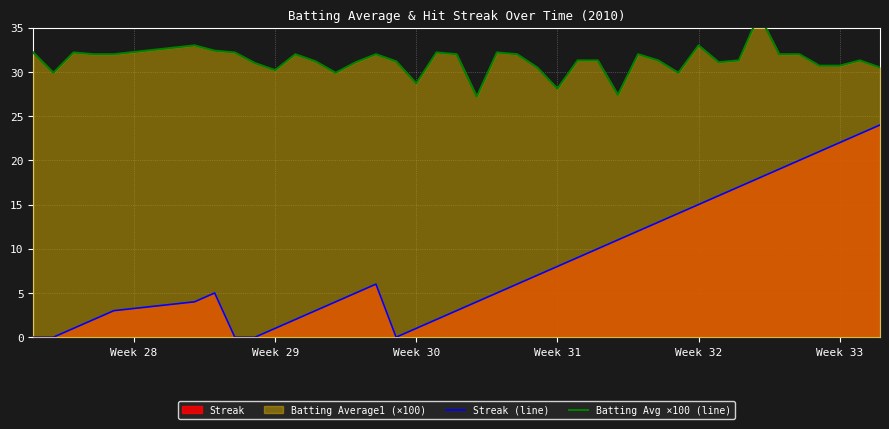

True or false: Streak (line) has more than 2 points higher than both neighbors.

False